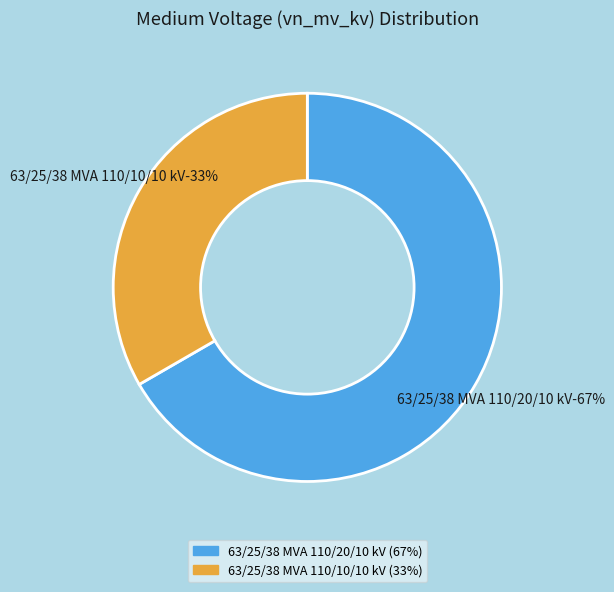

Which has a higher value, 63/25/38 MVA 110/20/10 kV or 63/25/38 MVA 110/10/10 kV?

63/25/38 MVA 110/20/10 kV